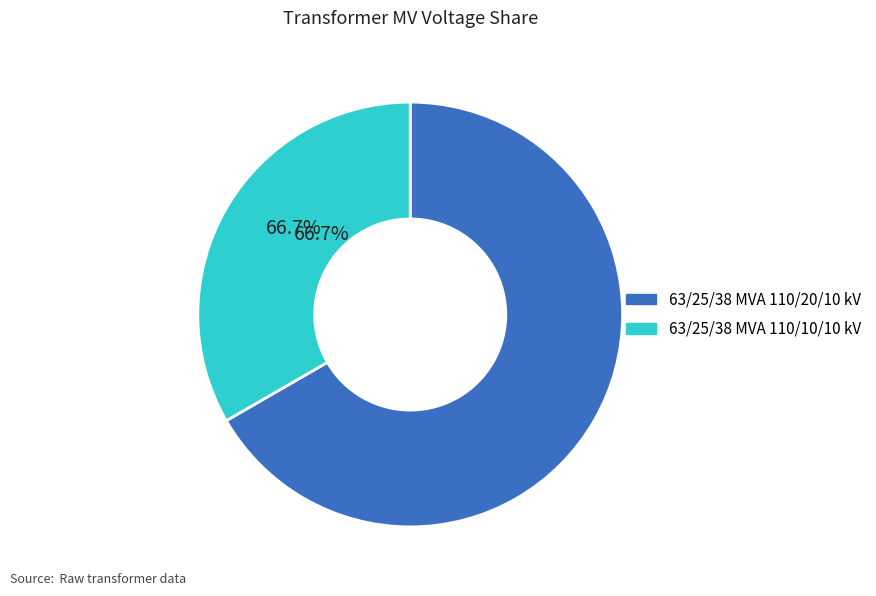

The 63/25/38 MVA 110/10/10 kV slice represents 33% of the pie. True or false?

True